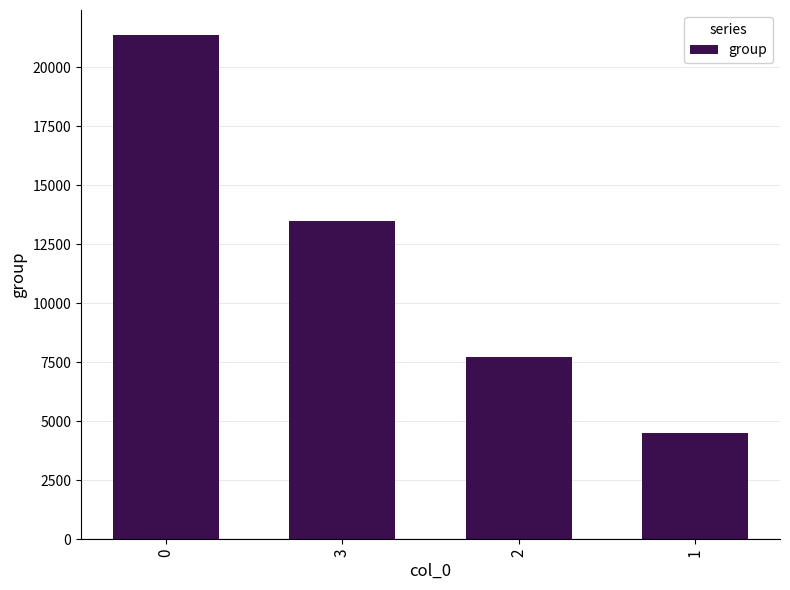

At which label is the value closest to 12923?

3